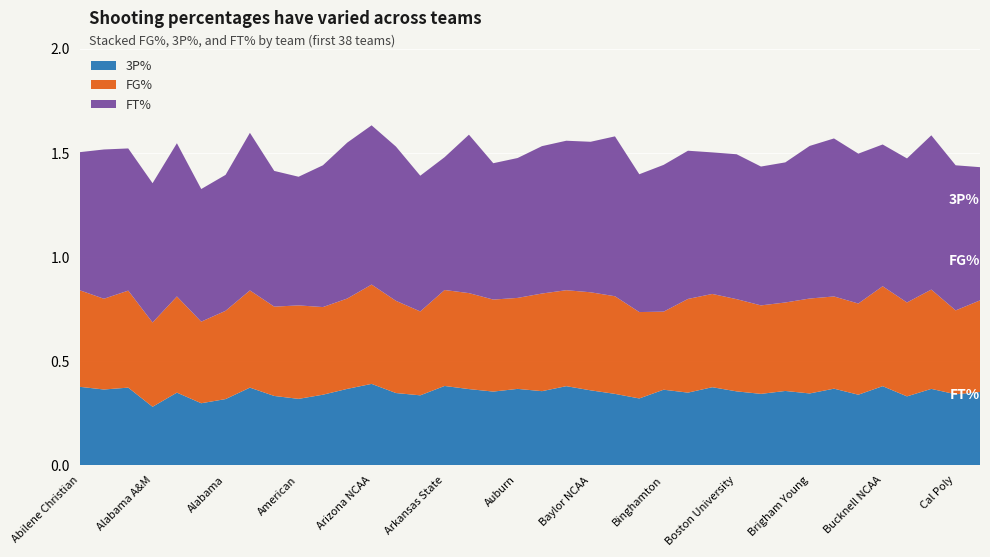

Reading right to left, list all the values displayed in this chart.

FG%: Cal State Bakersfield=0.4	Cal Poly=0.4	Butler NCAA=0.5	Buffalo=0.5	Bucknell NCAA=0.5	Bryant=0.4	Brown=0.4	Brigham Young=0.5	Bradley=0.4	Bowling Green State=0.4	Boston University=0.4	Boston College=0.4	Boise State=0.5	Binghamton=0.4	Bethune-Cookman=0.4	Belmont=0.5	Baylor NCAA=0.5	Ball State=0.5	Austin Peay=0.5	Auburn=0.4	Army=0.4	Arkansas NCAA=0.5	Arkansas State=0.5	Arkansas-Pine Bluff=0.4	Little Rock=0.4	Arizona NCAA=0.5	Arizona State=0.4	Appalachian State=0.4	American=0.4	Alcorn State=0.4	Albany (NY)=0.5	Alabama=0.4	Alabama State=0.4	Alabama-Birmingham=0.5	Alabama A&M=0.4	Akron=0.5	Air Force=0.4	Abilene Christian=0.5
3P%: Cal State Bakersfield=0.4	Cal Poly=0.3	Butler NCAA=0.4	Buffalo=0.3	Bucknell NCAA=0.4	Bryant=0.3	Brown=0.4	Brigham Young=0.3	Bradley=0.4	Bowling Green State=0.3	Boston University=0.4	Boston College=0.4	Boise State=0.3	Binghamton=0.4	Bethune-Cookman=0.3	Belmont=0.3	Baylor NCAA=0.4	Ball State=0.4	Austin Peay=0.4	Auburn=0.4	Army=0.4	Arkansas NCAA=0.4	Arkansas State=0.4	Arkansas-Pine Bluff=0.3	Little Rock=0.3	Arizona NCAA=0.4	Arizona State=0.4	Appalachian State=0.3	American=0.3	Alcorn State=0.3	Albany (NY)=0.4	Alabama=0.3	Alabama State=0.3	Alabama-Birmingham=0.3	Alabama A&M=0.3	Akron=0.4	Air Force=0.4	Abilene Christian=0.4
FT%: Cal State Bakersfield=0.6	Cal Poly=0.7	Butler NCAA=0.7	Buffalo=0.7	Bucknell NCAA=0.7	Bryant=0.7	Brown=0.8	Brigham Young=0.7	Bradley=0.7	Bowling Green State=0.7	Boston University=0.7	Boston College=0.7	Boise State=0.7	Binghamton=0.7	Bethune-Cookman=0.7	Belmont=0.8	Baylor NCAA=0.7	Ball State=0.7	Austin Peay=0.7	Auburn=0.7	Army=0.7	Arkansas NCAA=0.8	Arkansas State=0.6	Arkansas-Pine Bluff=0.7	Little Rock=0.7	Arizona NCAA=0.8	Arizona State=0.7	Appalachian State=0.7	American=0.6	Alcorn State=0.7	Albany (NY)=0.8	Alabama=0.7	Alabama State=0.6	Alabama-Birmingham=0.7	Alabama A&M=0.7	Akron=0.7	Air Force=0.7	Abilene Christian=0.7